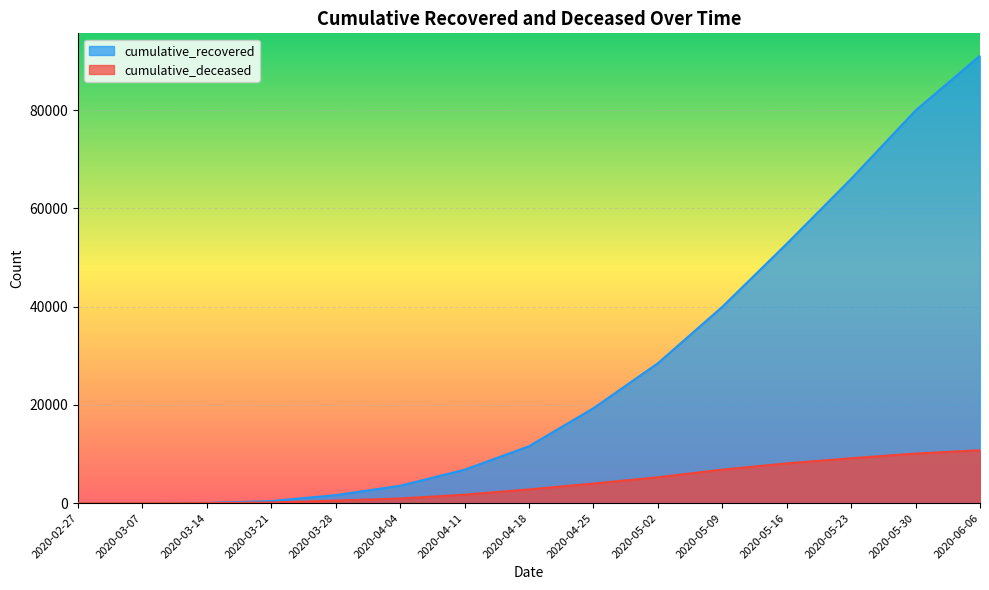

True or false: cumulative_recovered and cumulative_deceased intersect in this chart.

False